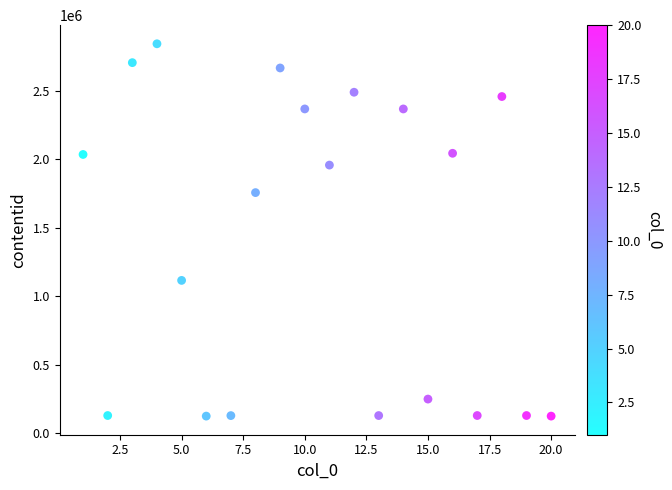

What is the range of X values (max minus min)?

19